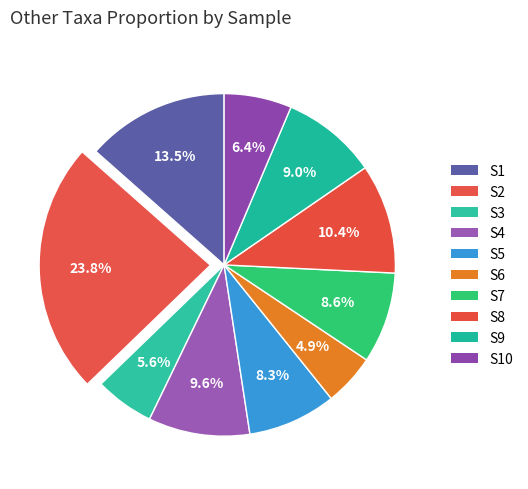

Rank the categories by value from lowest to highest.

S6, S3, S10, S5, S7, S9, S4, S8, S1, S2